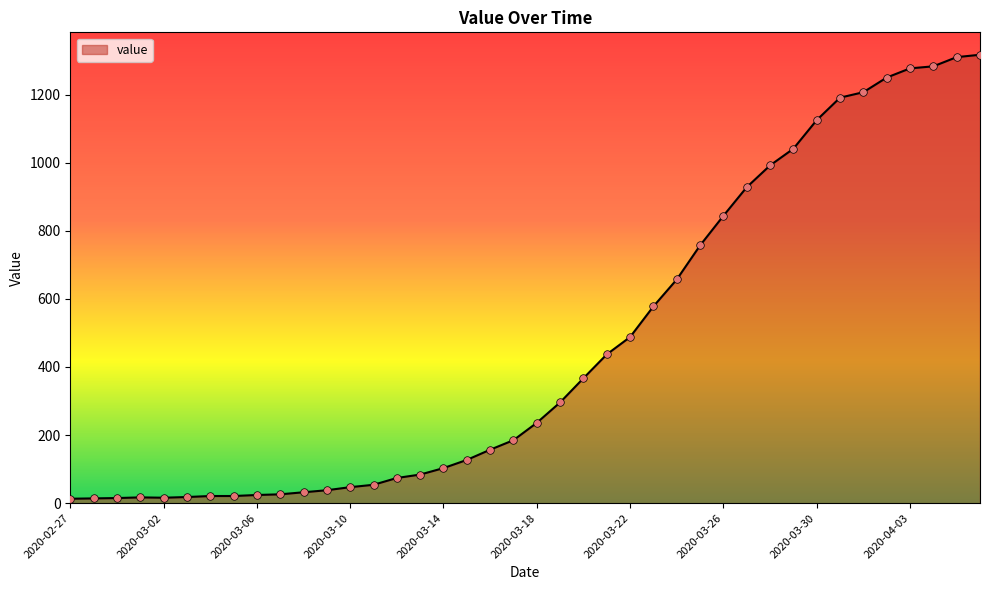

What is the greatest value displayed?

1317